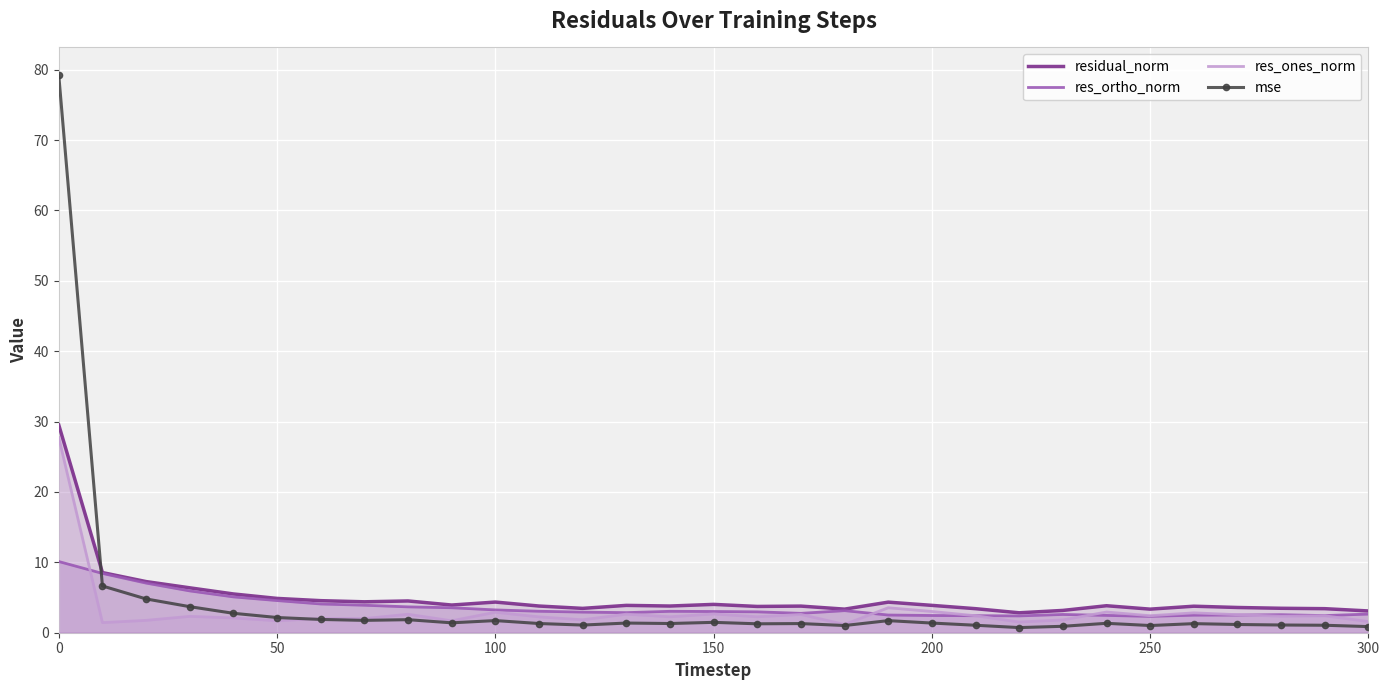

Which series has the largest total across all categories?

residual_norm